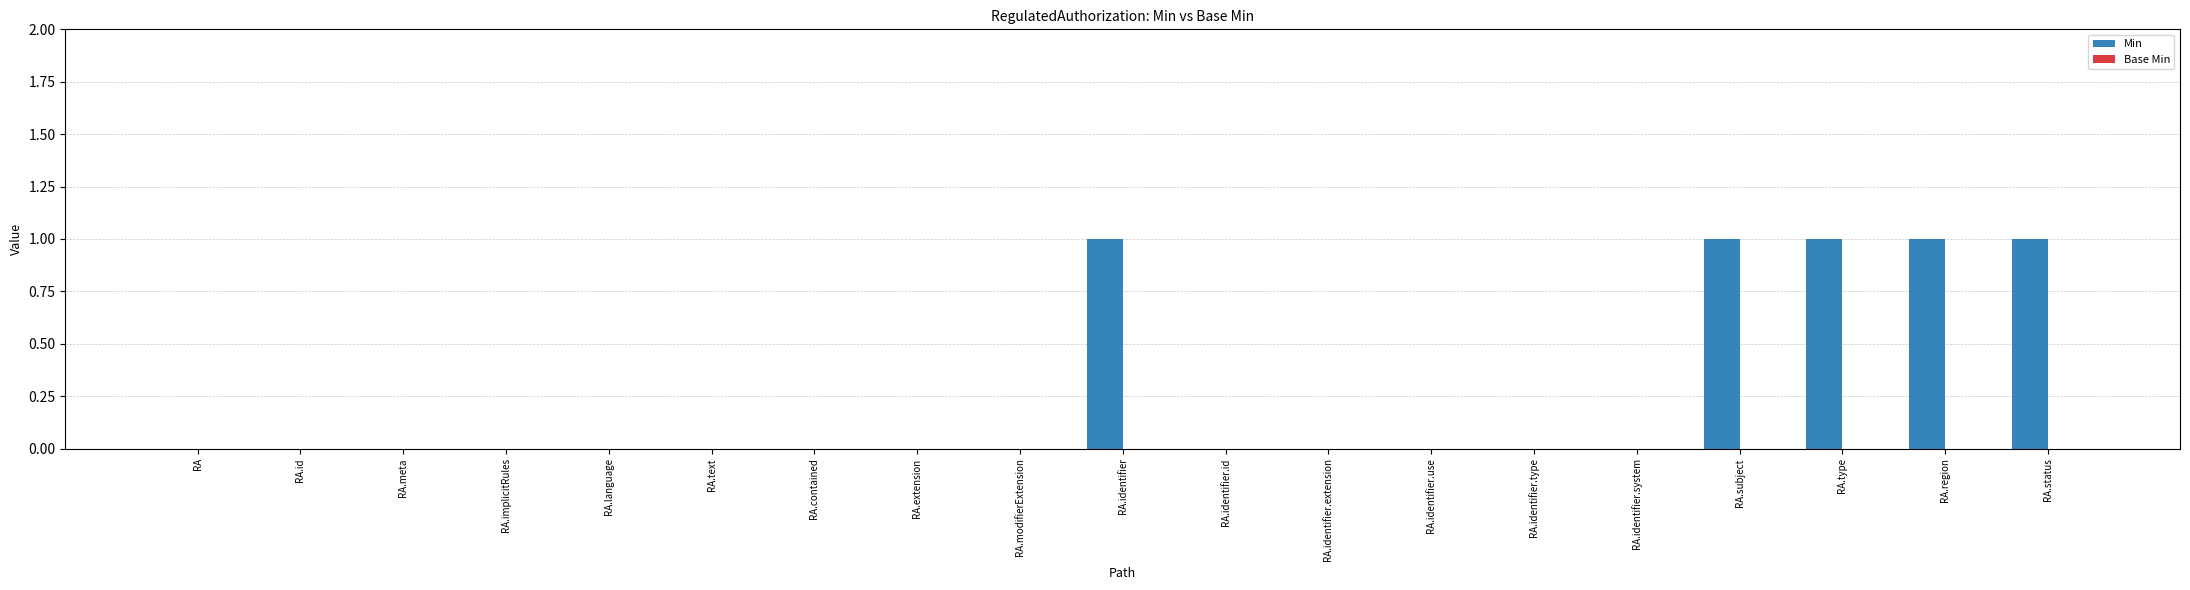

Is it true that the value at RA.modifierExtension is -1?

False